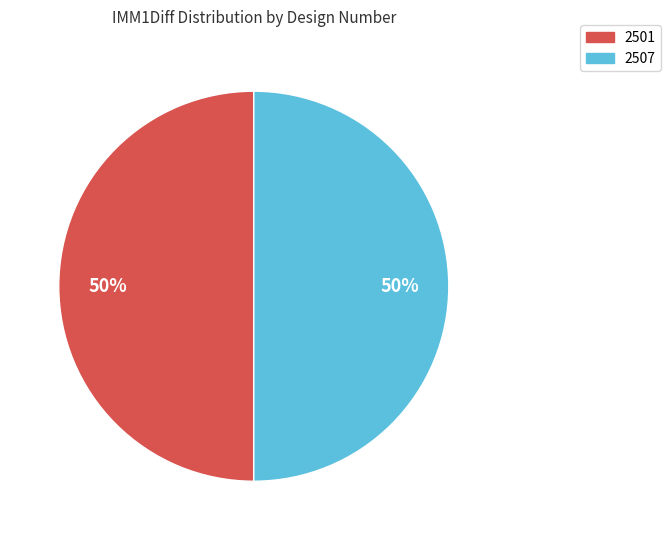

True or false: 2507 accounts for 50% of the total.

True